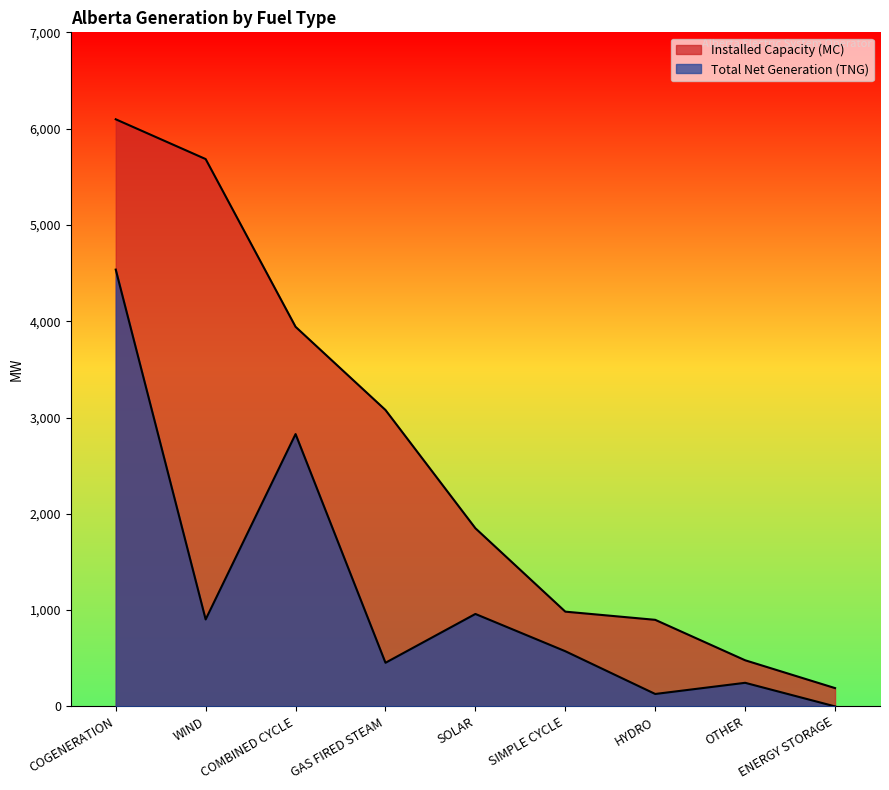

Which series has the largest range (max minus min)?

Installed Capacity (MC)